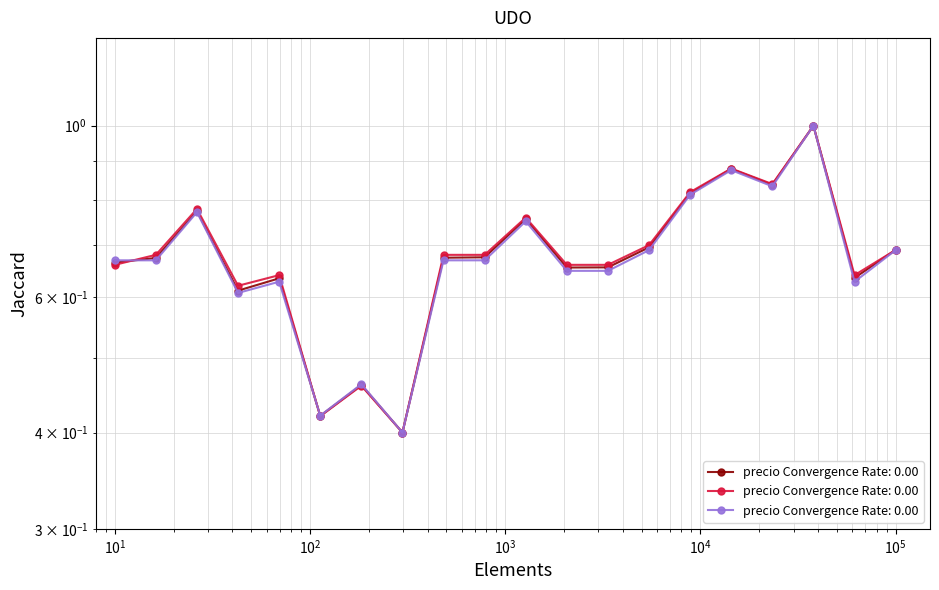

What is the average value of the Precio minimo series?

0.7